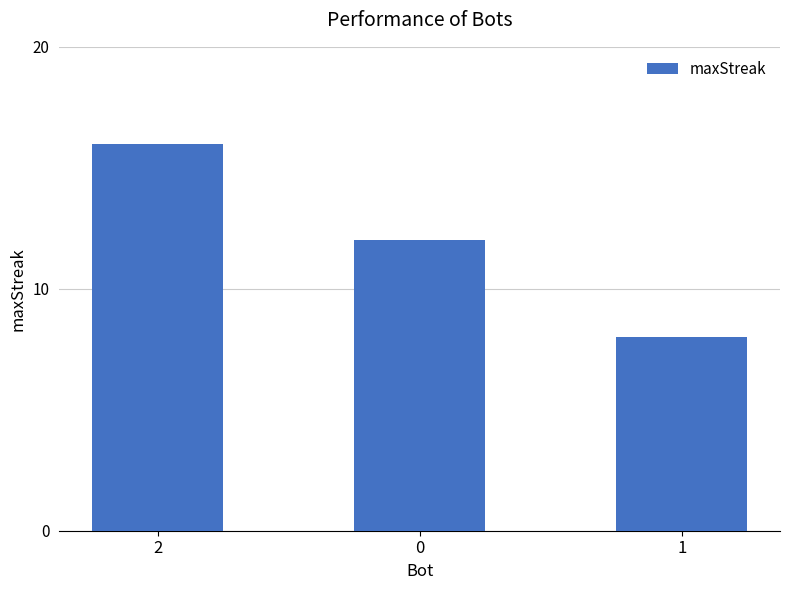

What is the sum of all values?

36